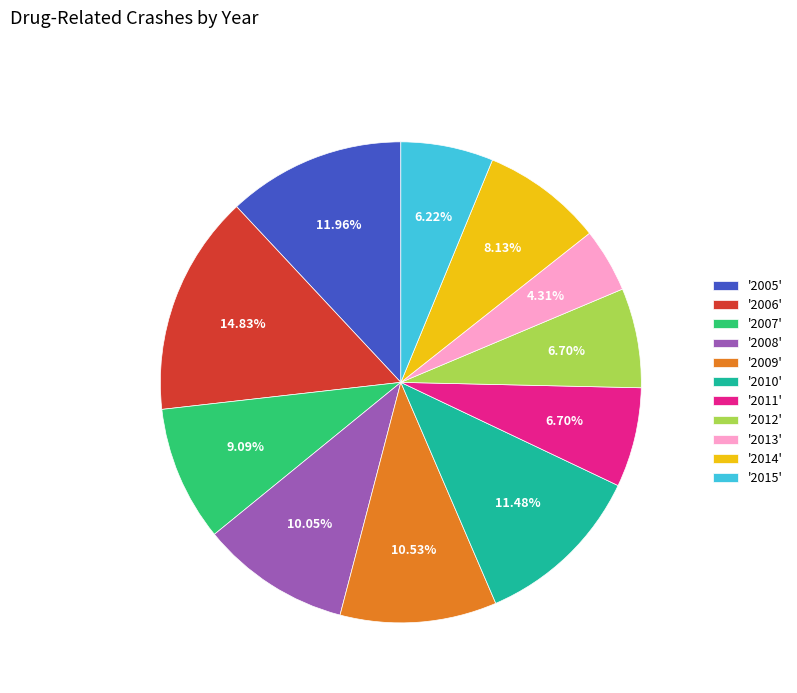

Does '2008' account for over 50% of the chart?

No